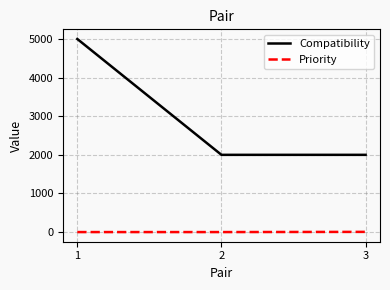

What are all the series names shown in the legend?

Compatibility, Priority